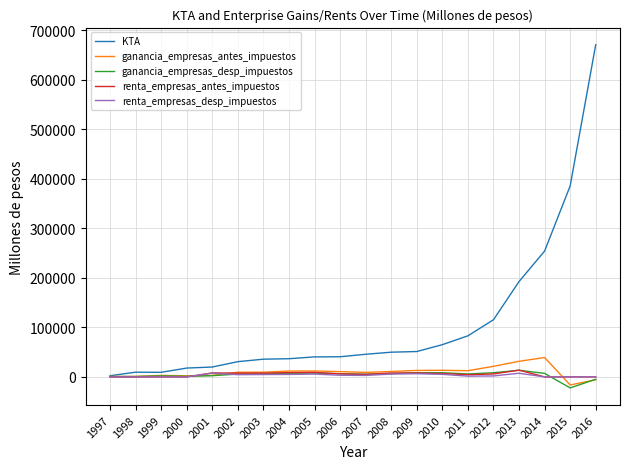

True or false: renta_empresas_desp_impuestos and ganancia_empresas_antes_impuestos intersect in this chart.

True